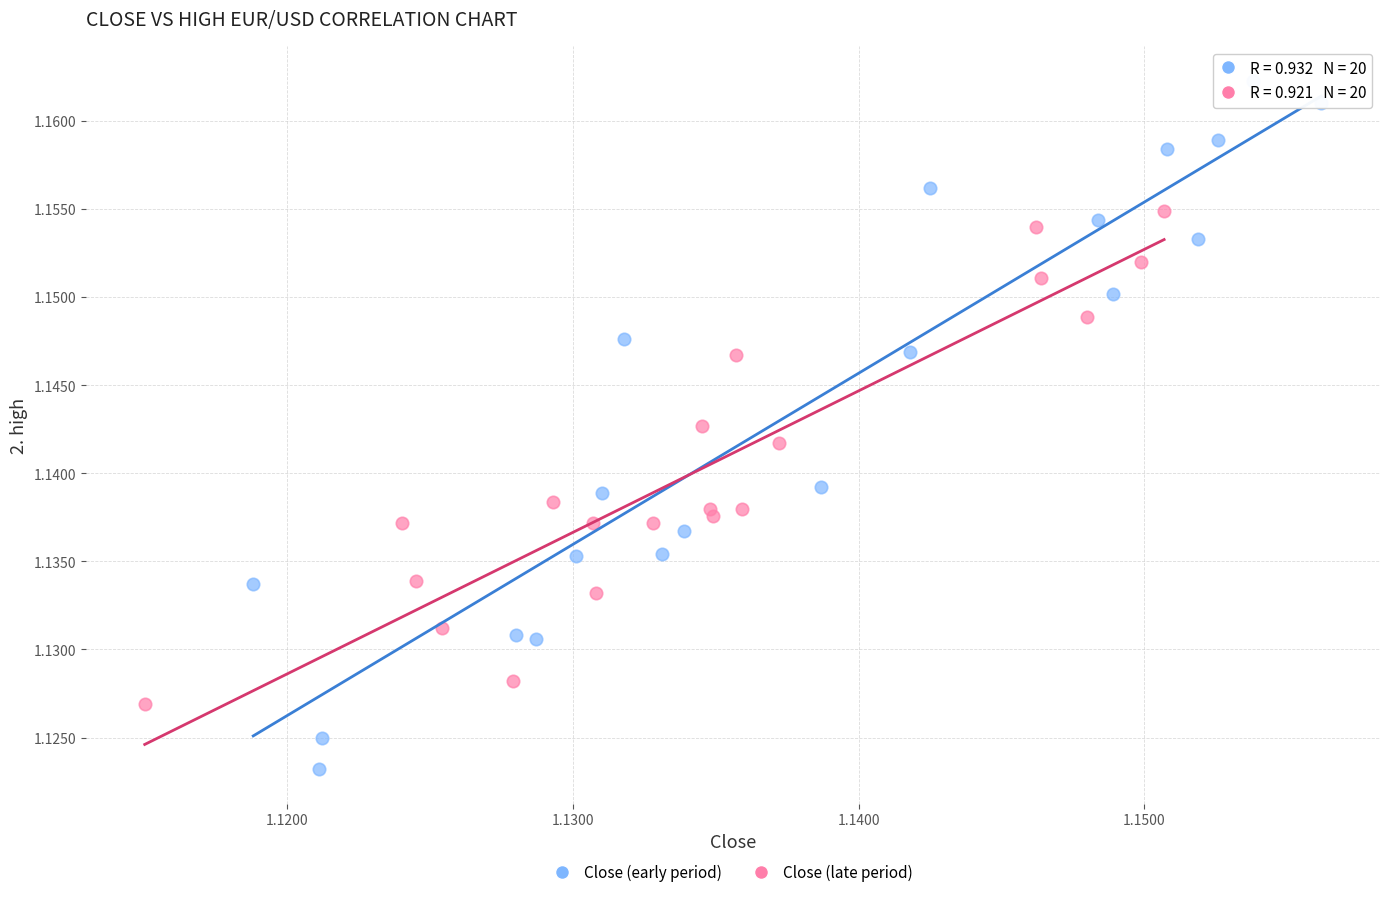

Which series reaches the maximum Y coordinate?

Close (early period)